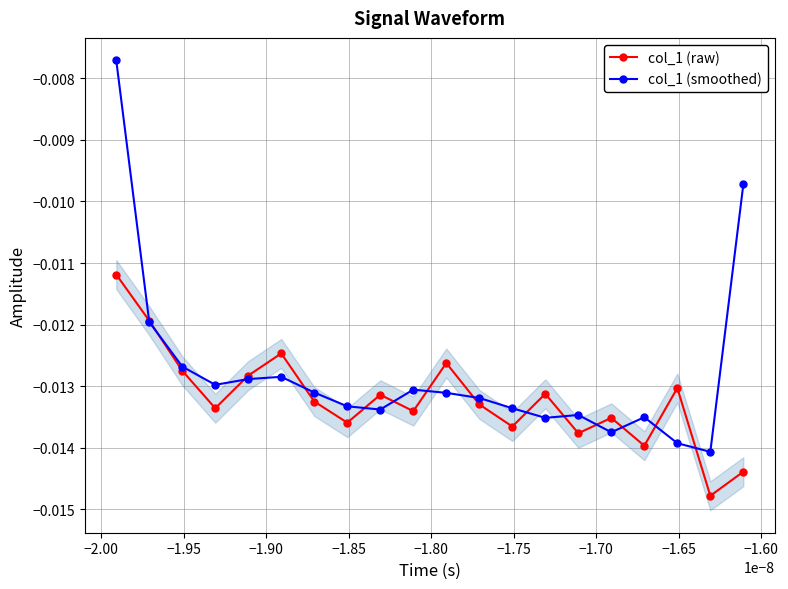

True or false: col_1 (smoothed) has more than 0 interior local peaks.

True